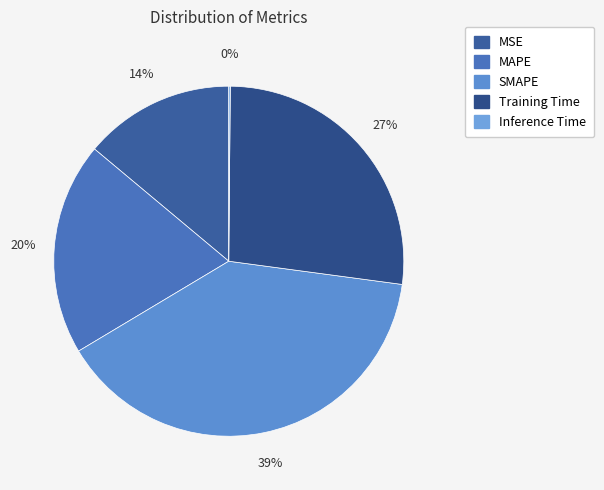

To the nearest percent, what portion does MSE represent?

14%